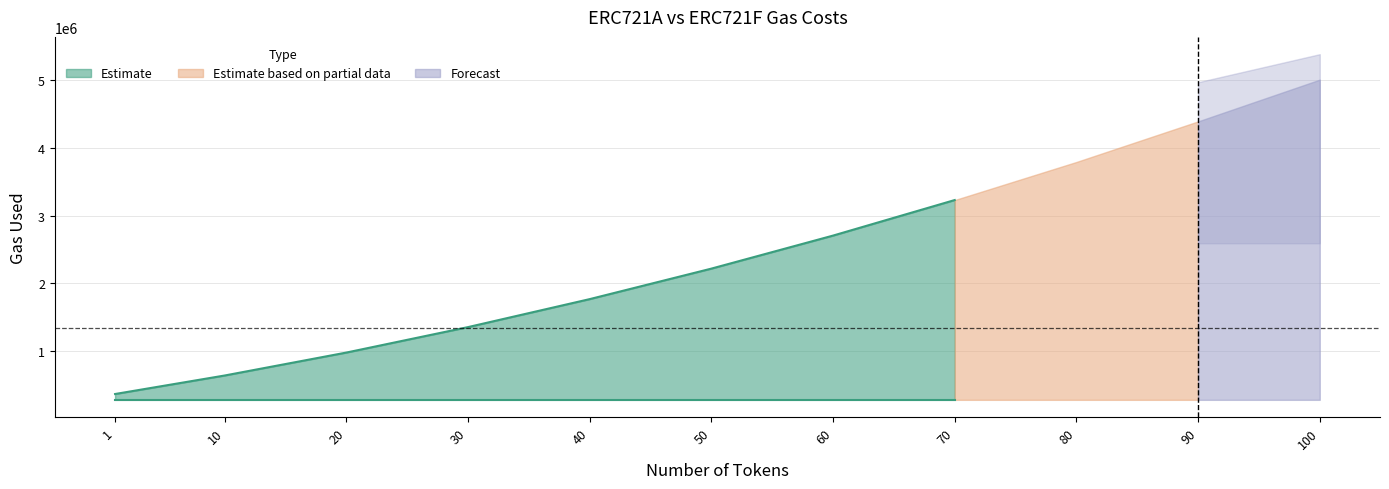

True or false: ERC721A and ERC721F intersect in this chart.

False